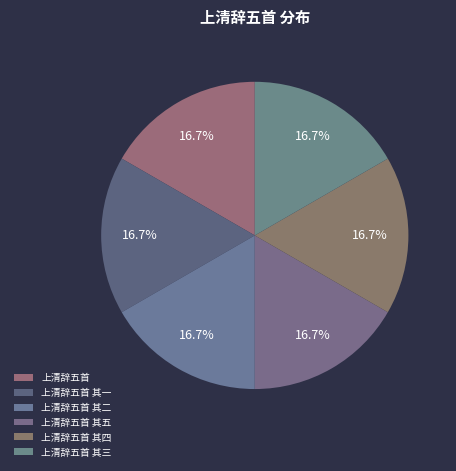

How many slices are in this pie chart?

6